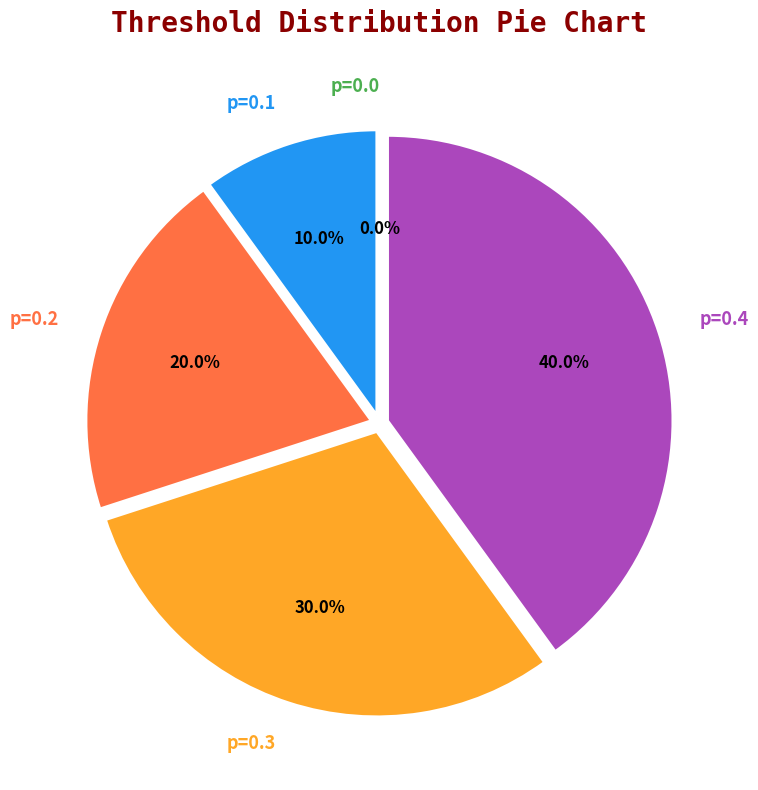

Which has a higher value, p=0.1 or p=0.4?

p=0.4